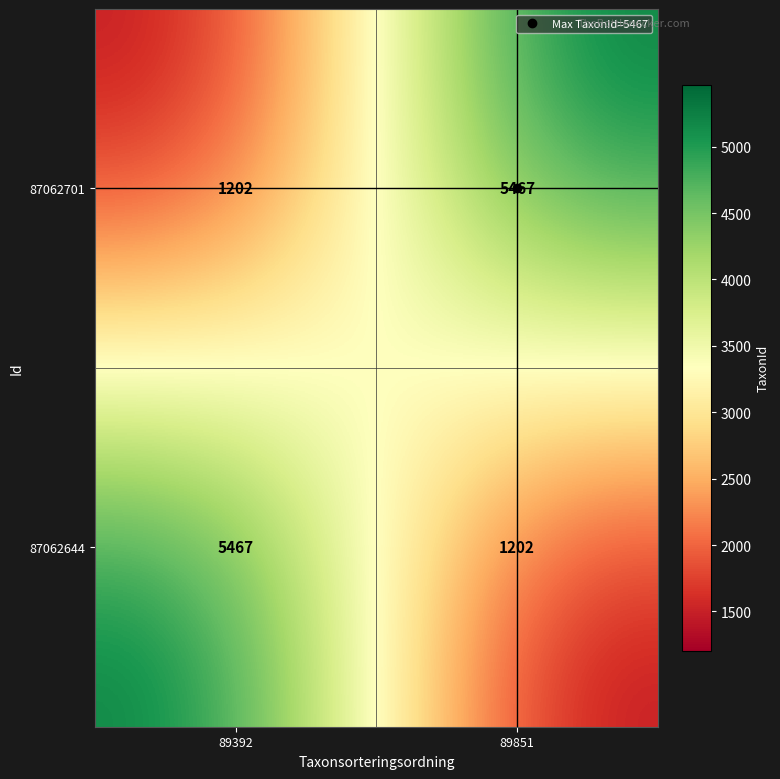

Rank the categories by 87062701 value from highest to lowest.

89851, 89392